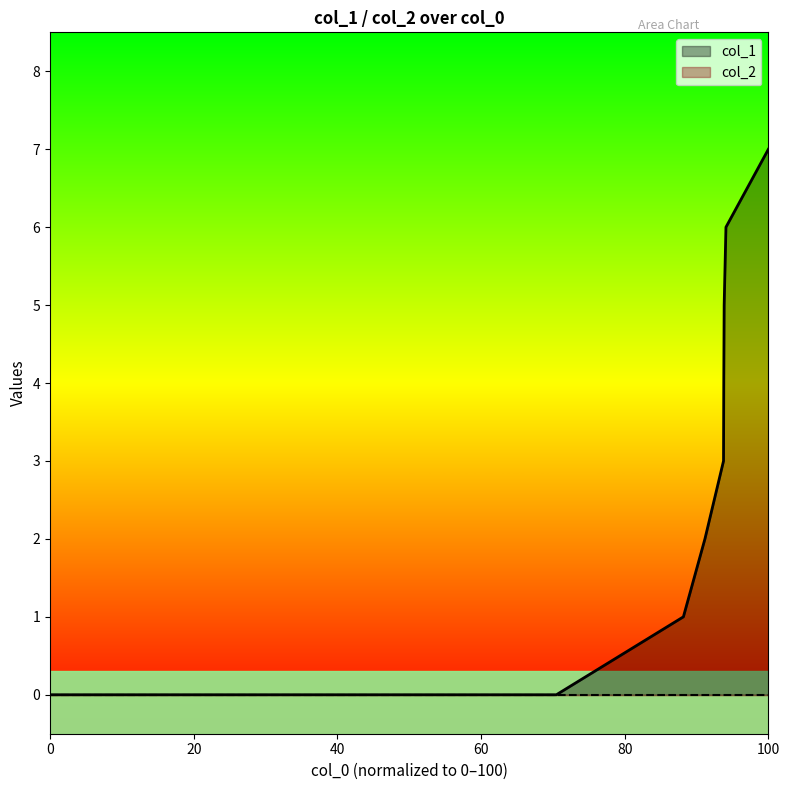

Reading left to right, what are all the values shown in this chart?

0	0	1	2	3	4	5	6	7